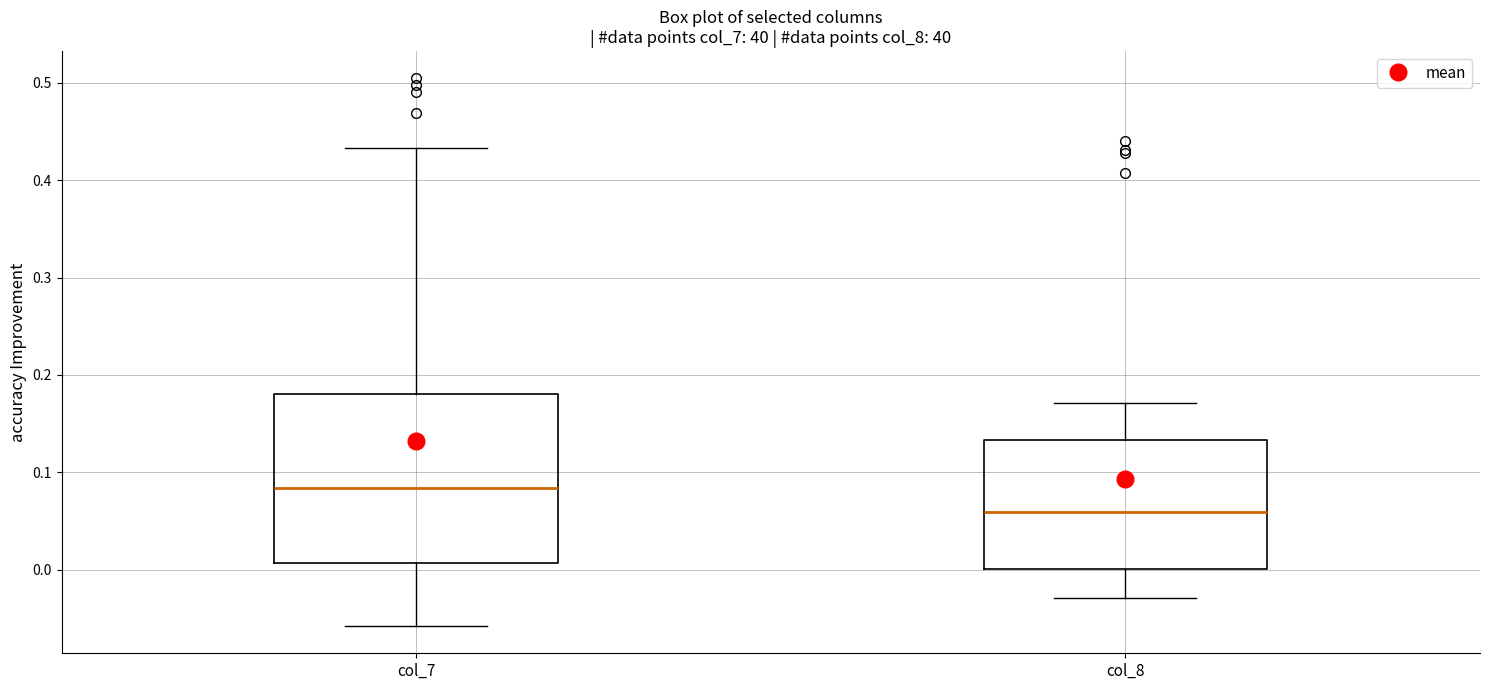

Which box is the tallest, from its lower edge to its upper edge?

col_7